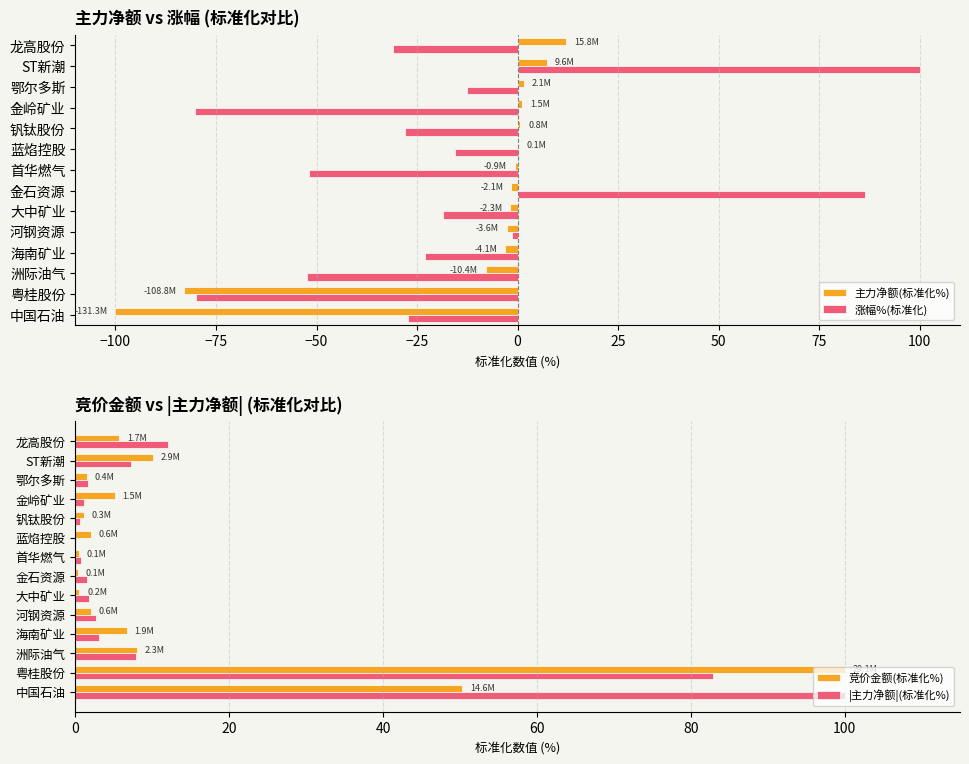

List the series in order of their peak value, lowest first.

主力净额(标准化%), 涨幅%(标准化), 竞价金额(标准化%), |主力净额|(标准化%)